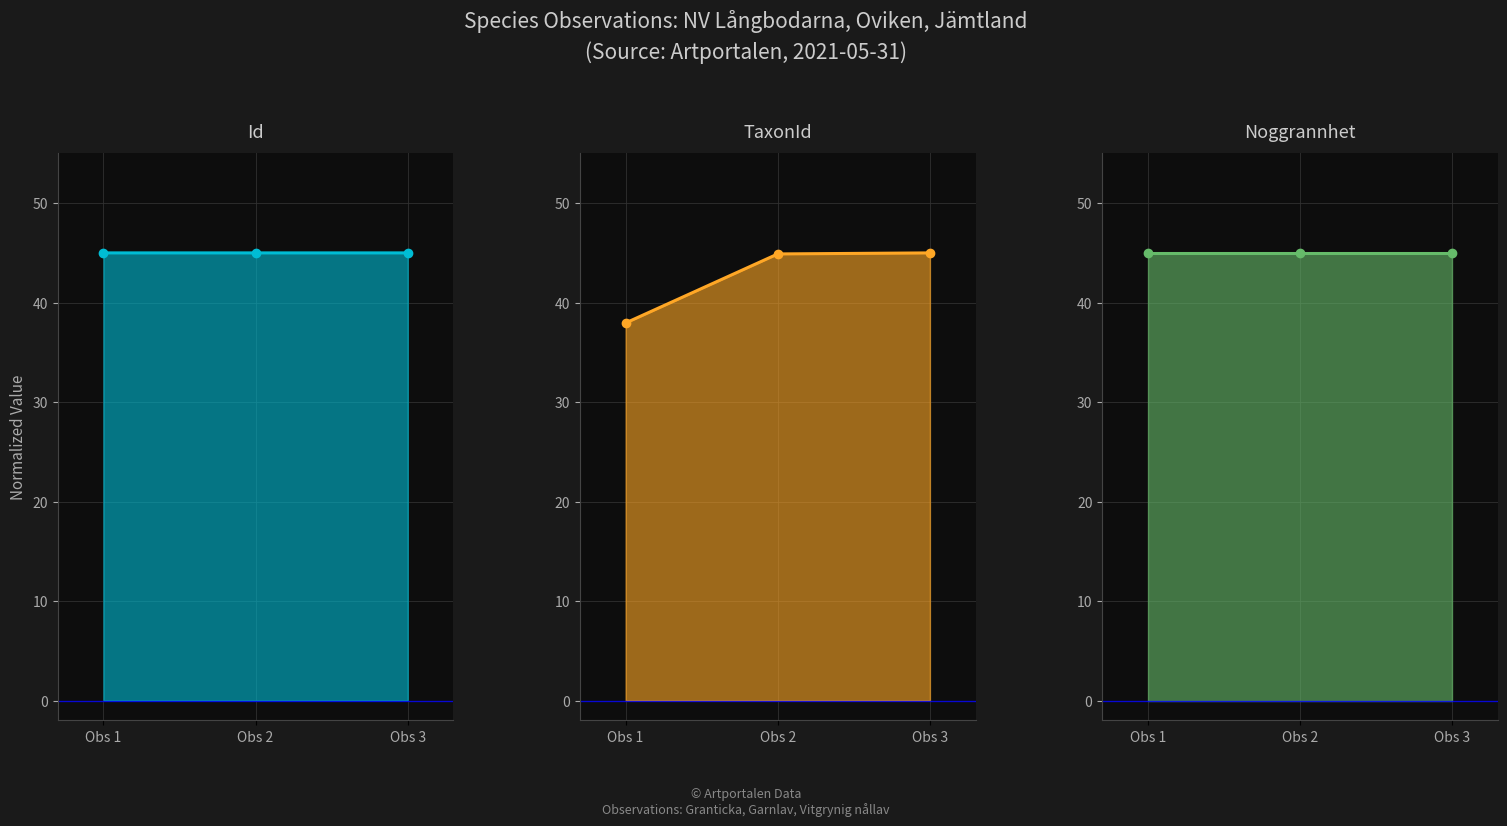

Reading right to left, extract all data points from this chart.

Id: Obs 3=45.0	Obs 2=45.0	Obs 1=45.0
TaxonId: Obs 3=45.0	Obs 2=44.9	Obs 1=38.0
Noggrannhet: Obs 3=45.0	Obs 2=45.0	Obs 1=45.0